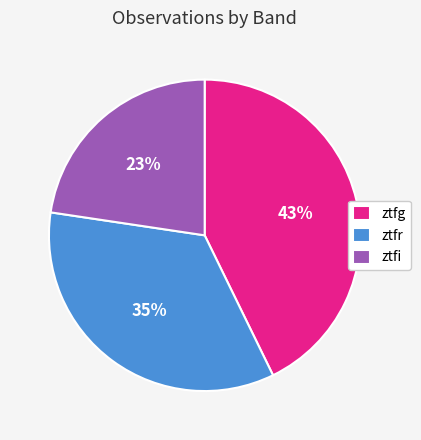

Is ztfr the majority of the pie?

No